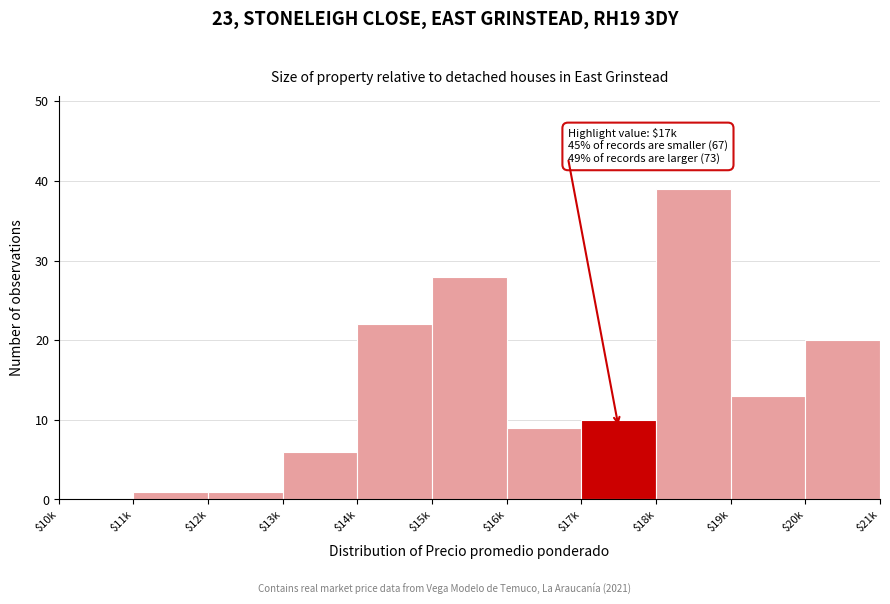

What is the sum of all values?

149